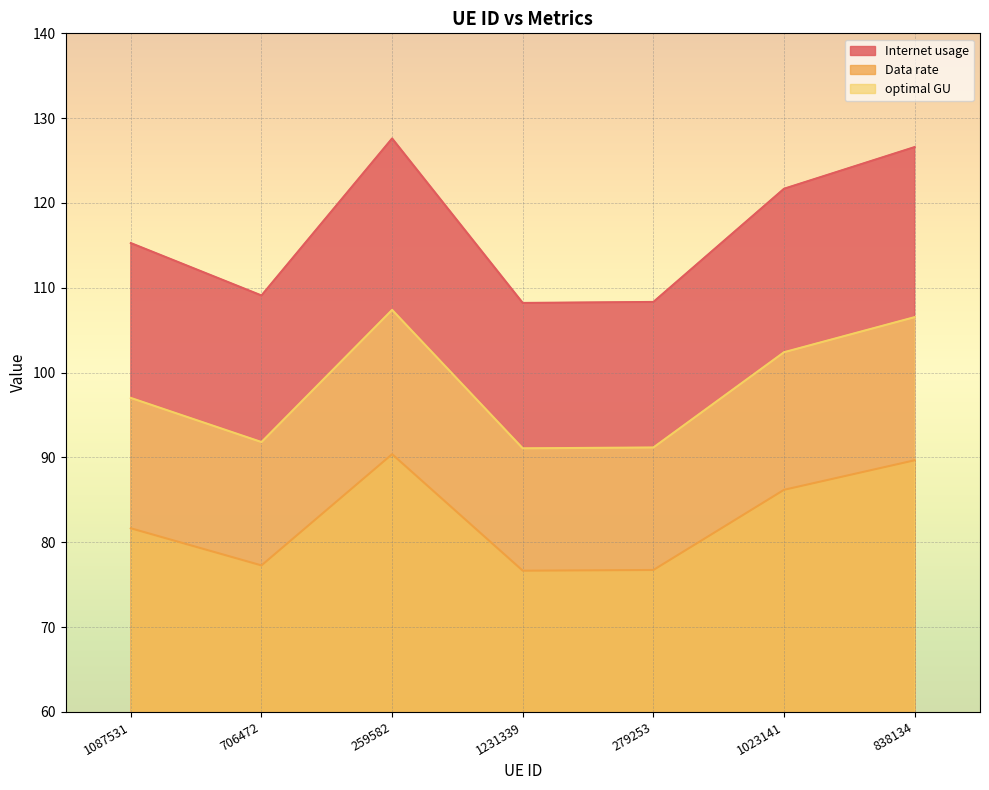

What is the sum of all Data rate values?

578.6